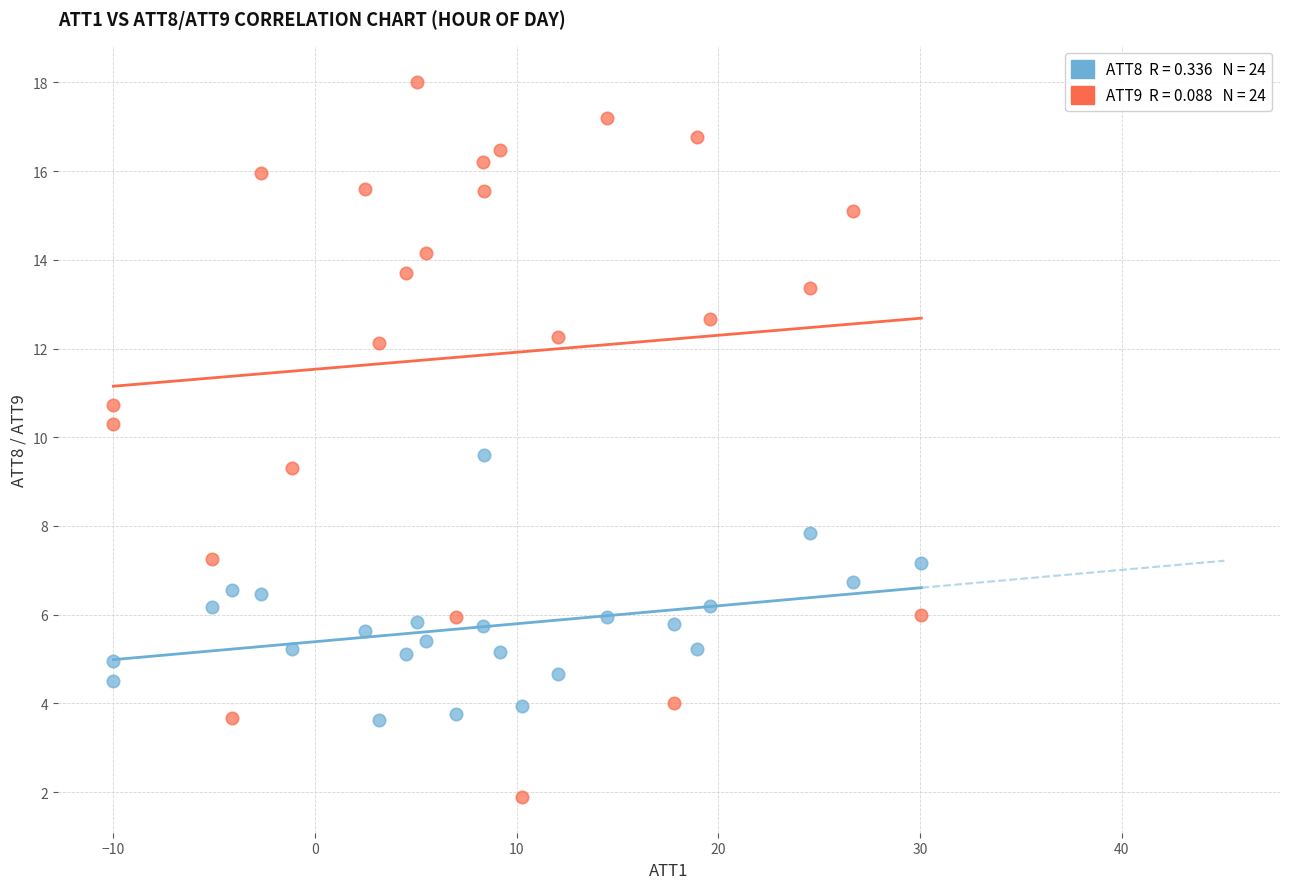

Across all series, what Y value is closest to 9?

9.3